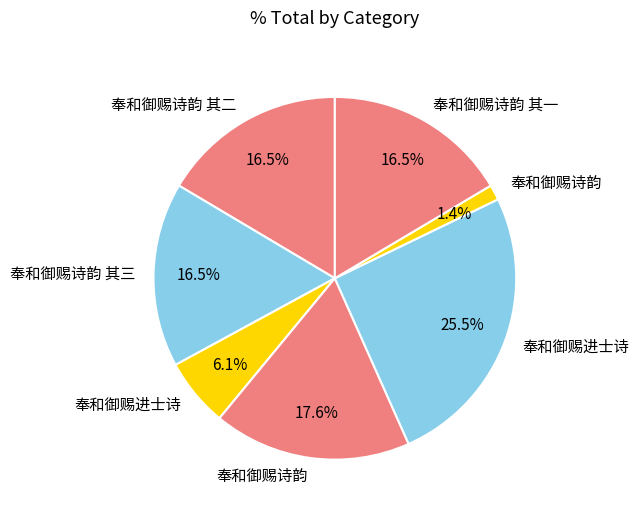

Count the number of slices in the pie.

7